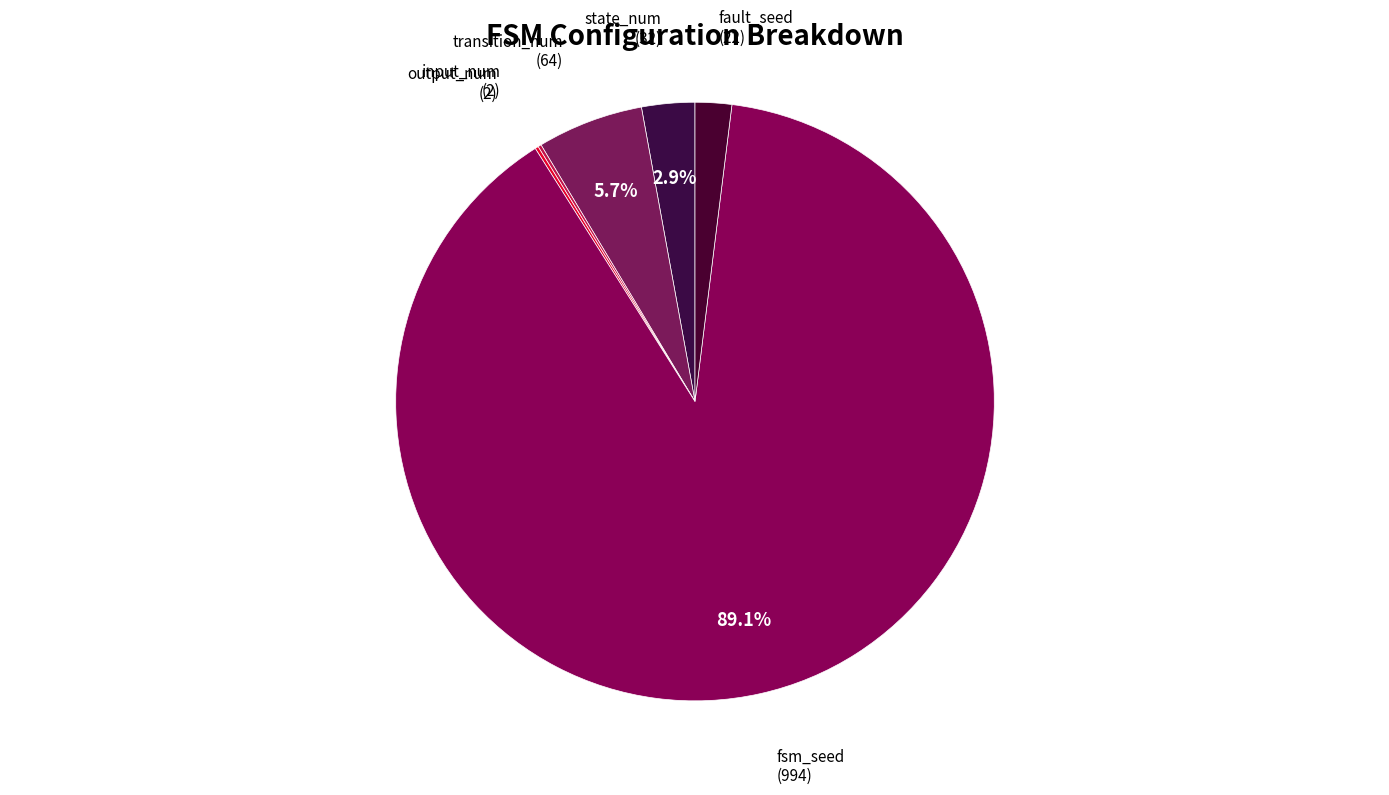

Is fsm_seed the majority of the pie?

Yes